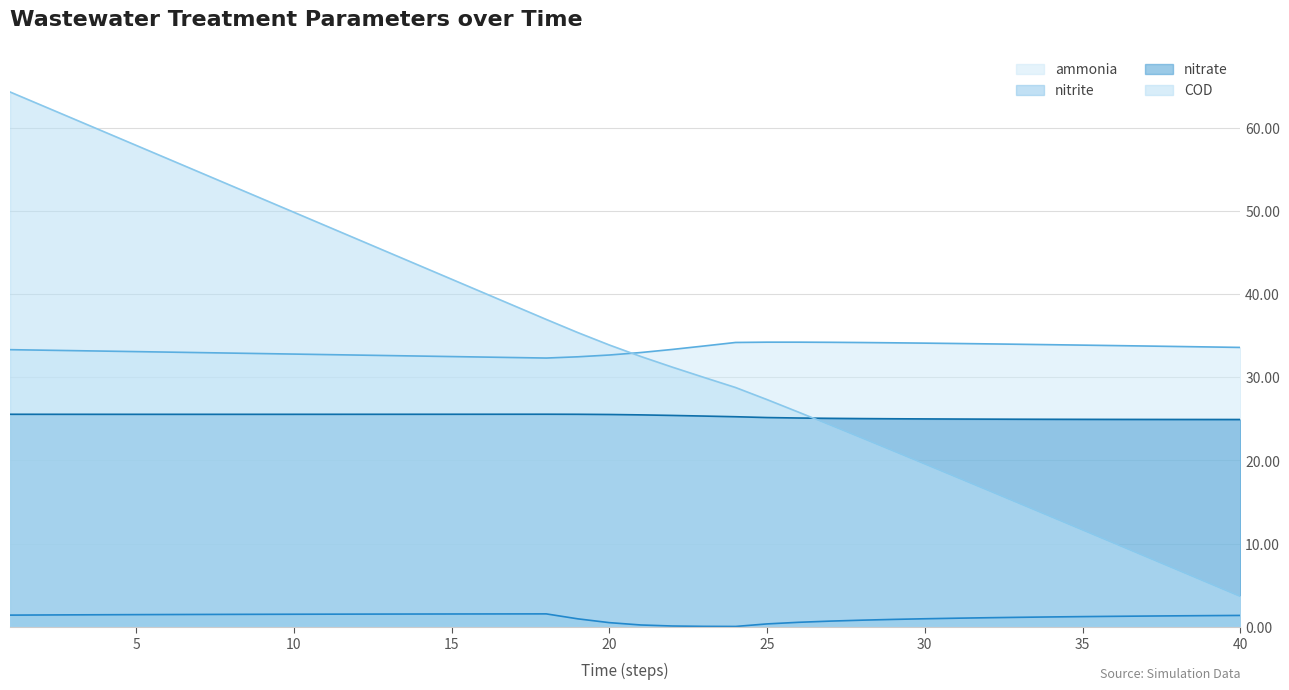

How many lines are shown in the chart?

4